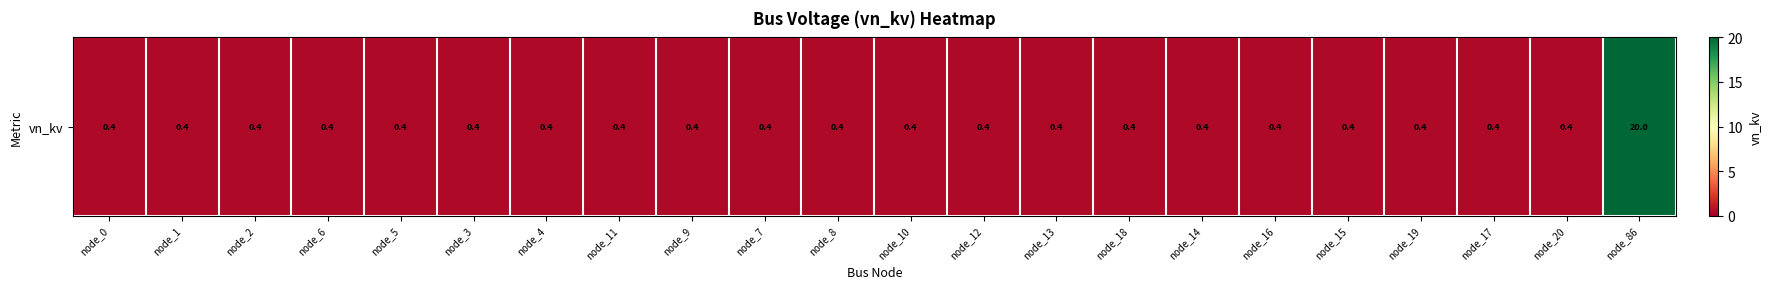

Reading left to right, extract all data points from this chart.

0.4	0.4	0.4	0.4	0.4	0.4	0.4	0.4	0.4	0.4	0.4	0.4	0.4	0.4	0.4	0.4	0.4	0.4	0.4	0.4	0.4	20.0